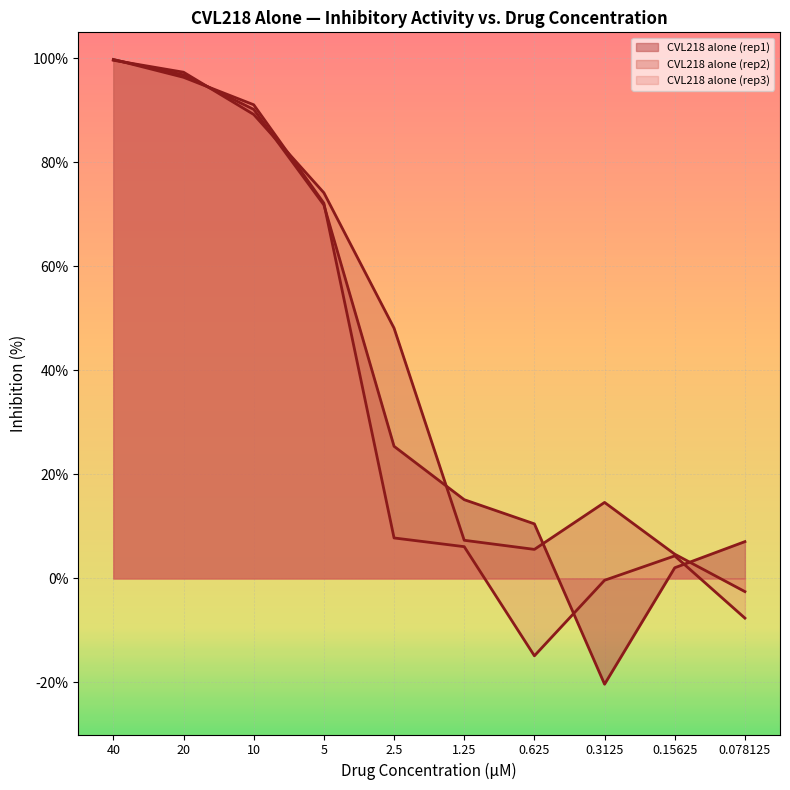

What is the smallest value displayed?

-20.3